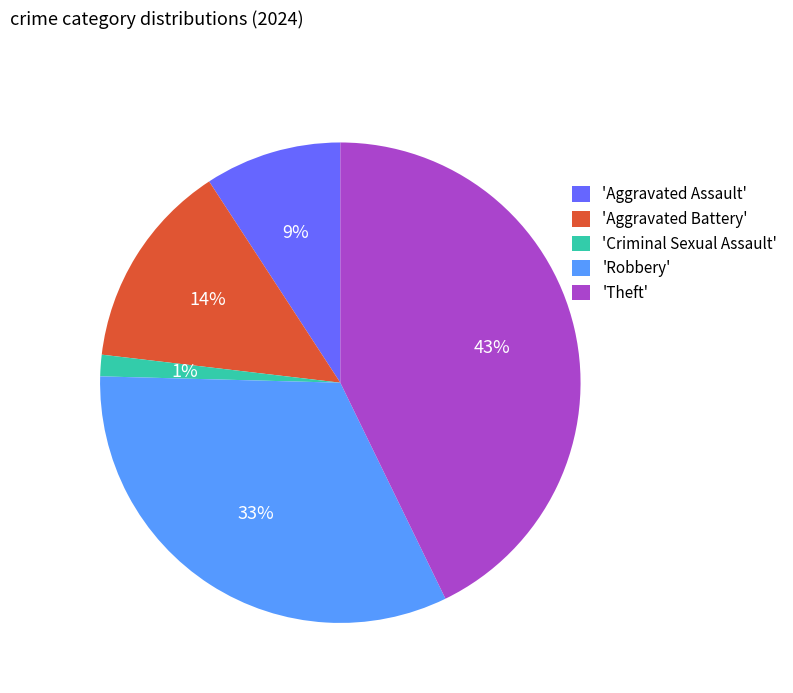

Rank the categories by value from lowest to highest.

'Criminal Sexual Assault', 'Aggravated Assault', 'Aggravated Battery', 'Robbery', 'Theft'